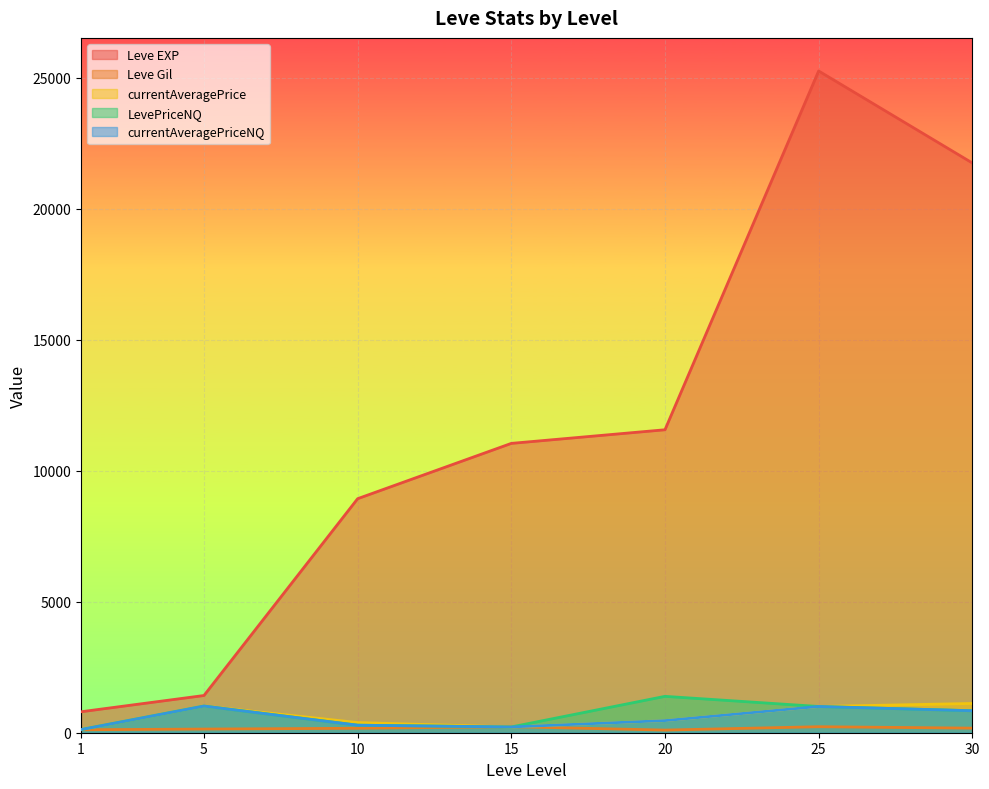

What is the spread (max minus min) of values at 30?

21565.0